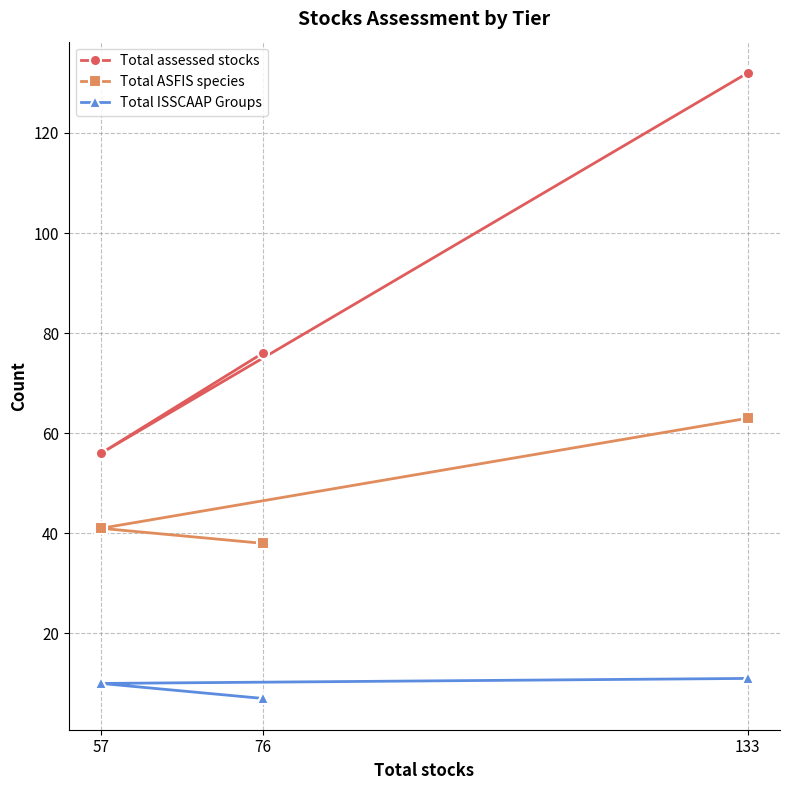

Between 76 and 133, which series saw the biggest shift?

Total assessed stocks